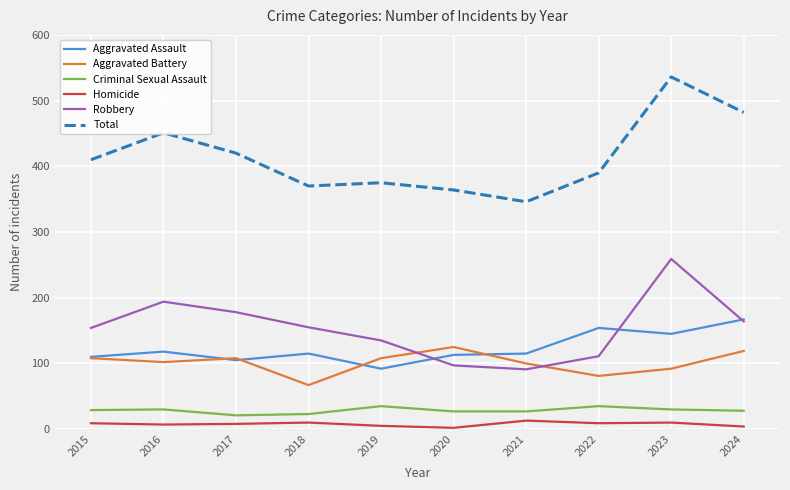

At which label does Aggravated Assault reach its peak?

2024